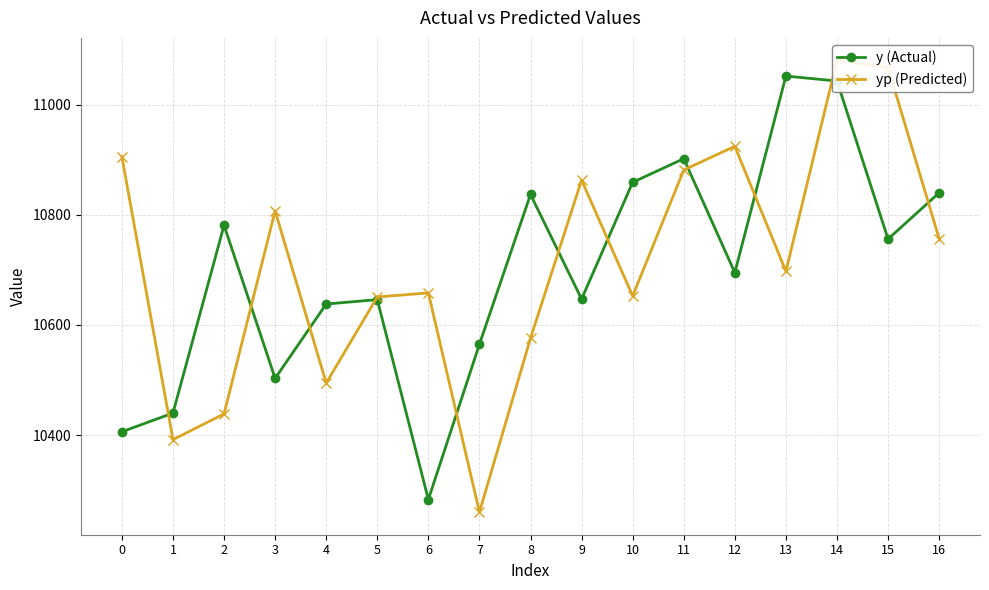

What is the approximate value of yp (Predicted) at 10?

10652.7